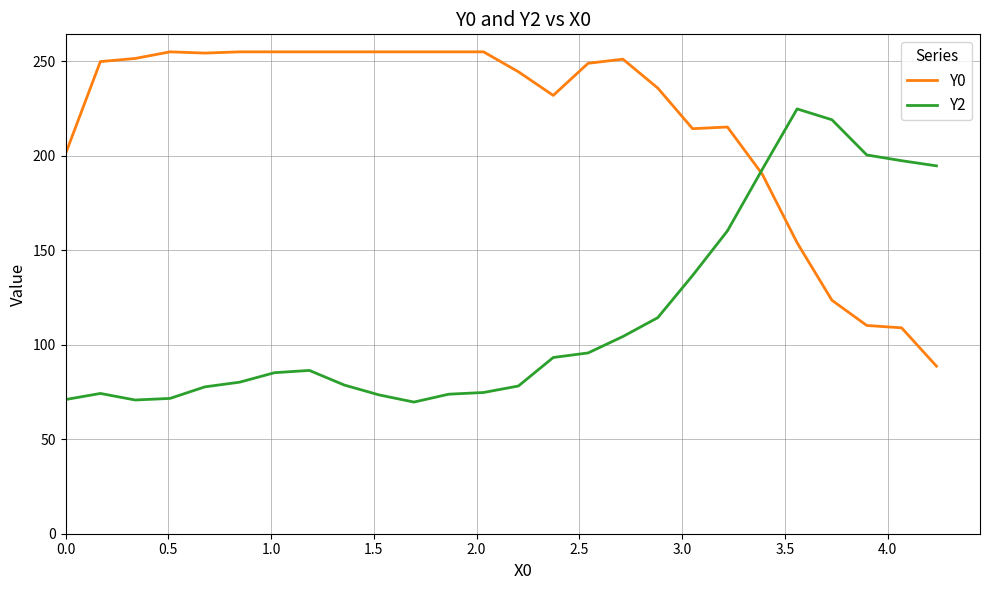

Count the number of categories in the chart.

26